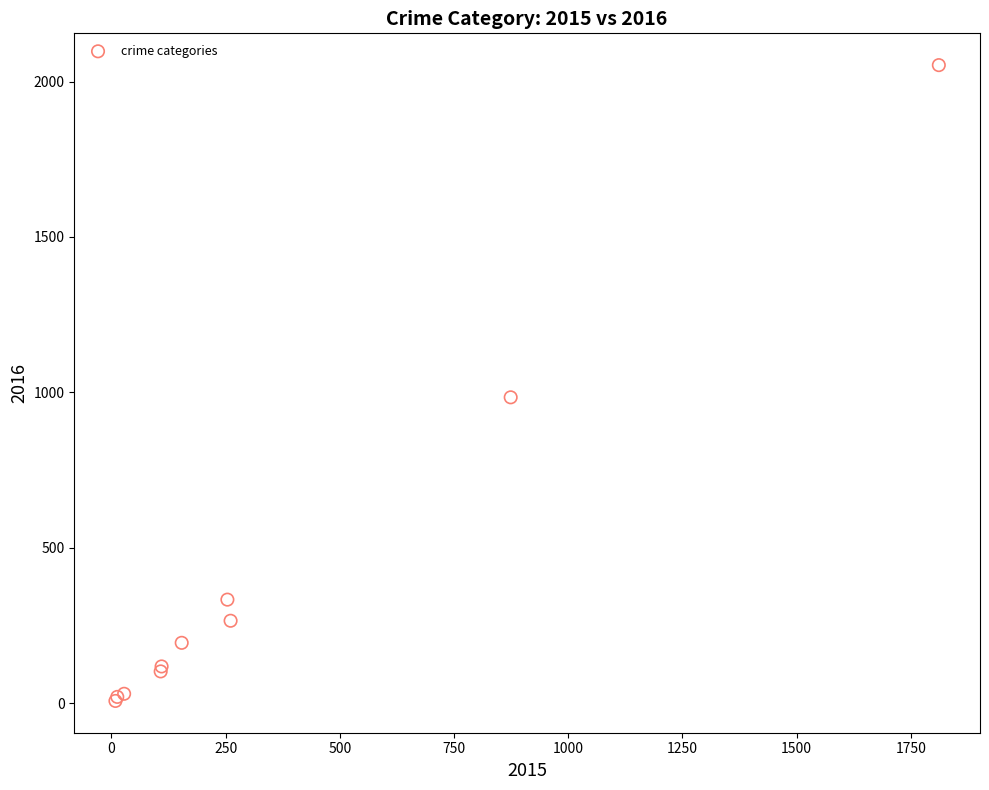

What Y value in the scatter plot is closest to 1030?

984